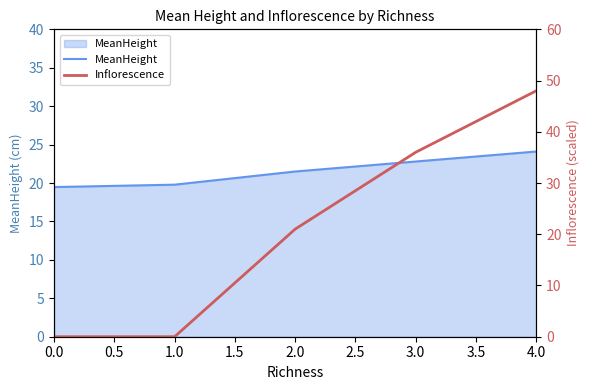

The Inflorescence series shows 27.6 at 0.0. True or false?

False